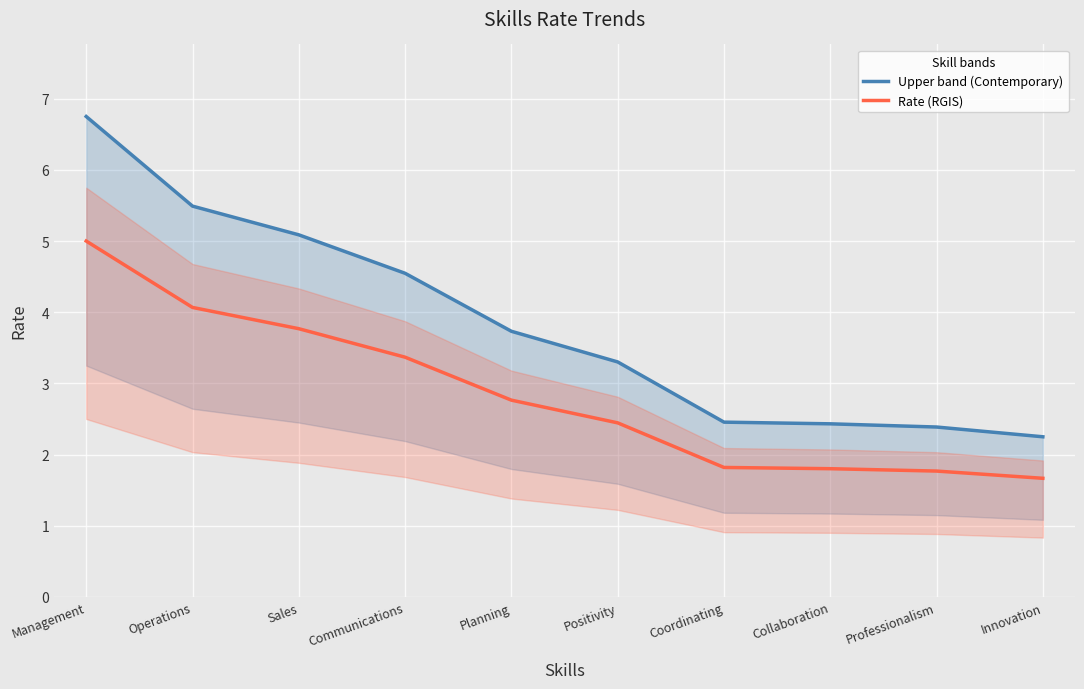

Is it true that Upper band (Contemporary) equals 8.0 at Operations?

False